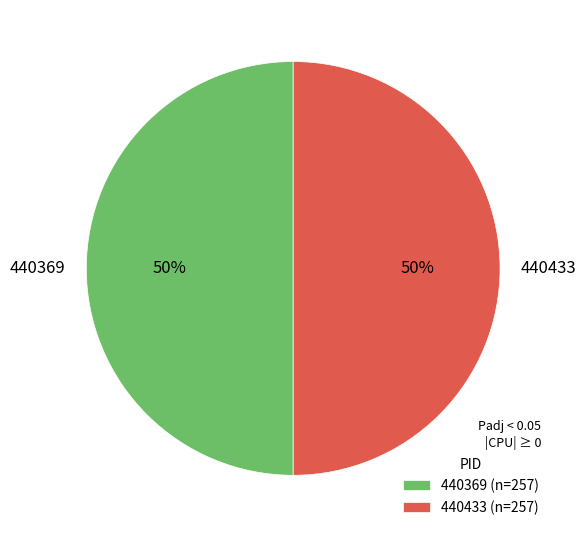

Combined, do 440433 and 440369 account for over 50%?

Yes